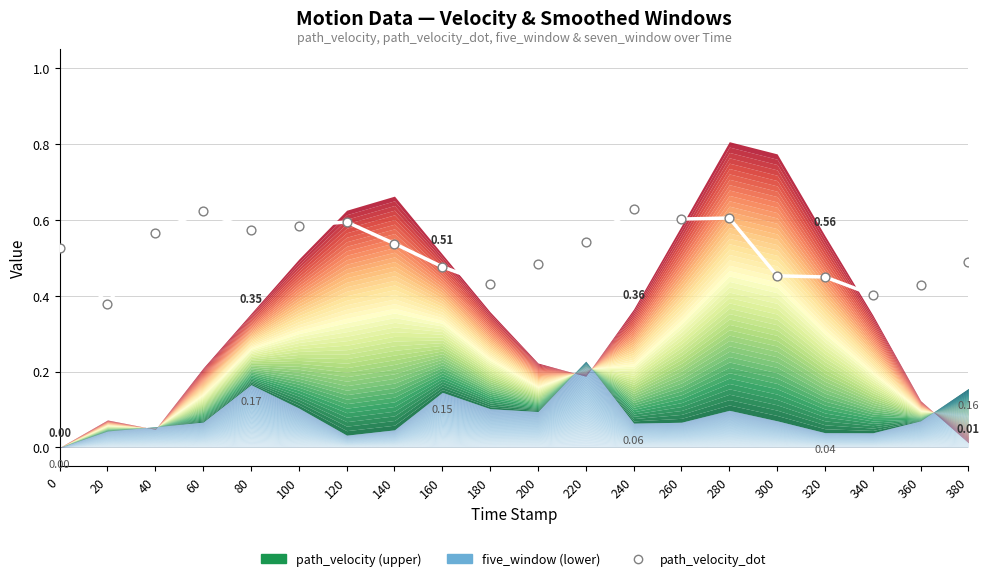

What is the change in value from 140 to 340?

-0.1